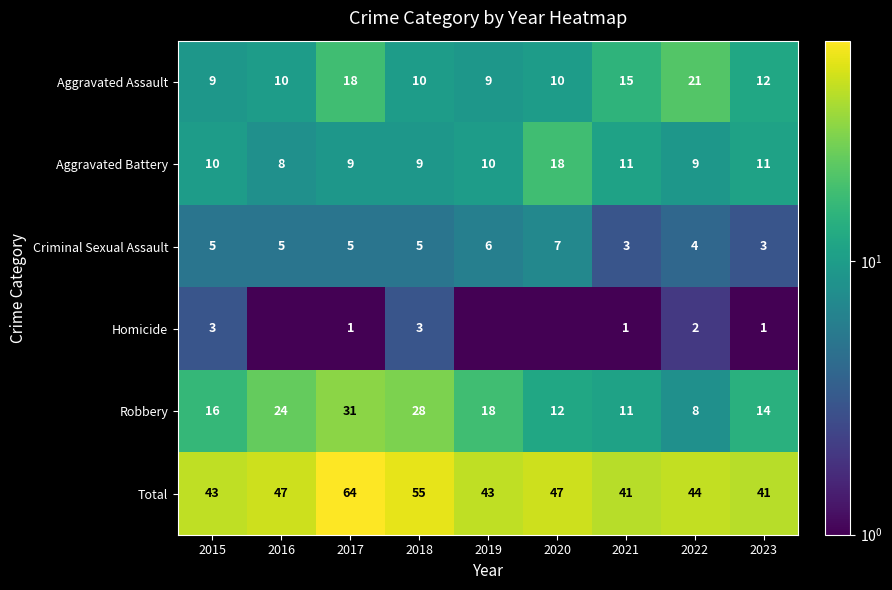

How many data points does each series have?

9